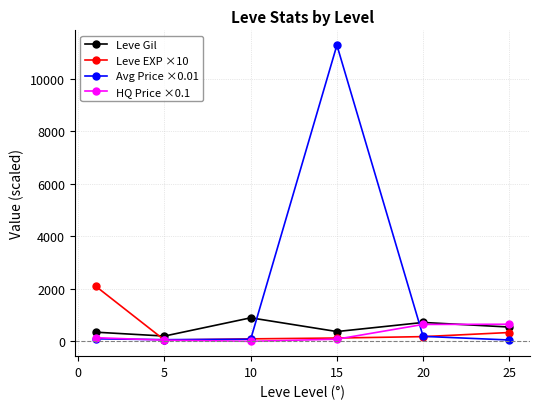

How many intersections are there between Leve EXP ×10 and HQ Price ×0.1?

1